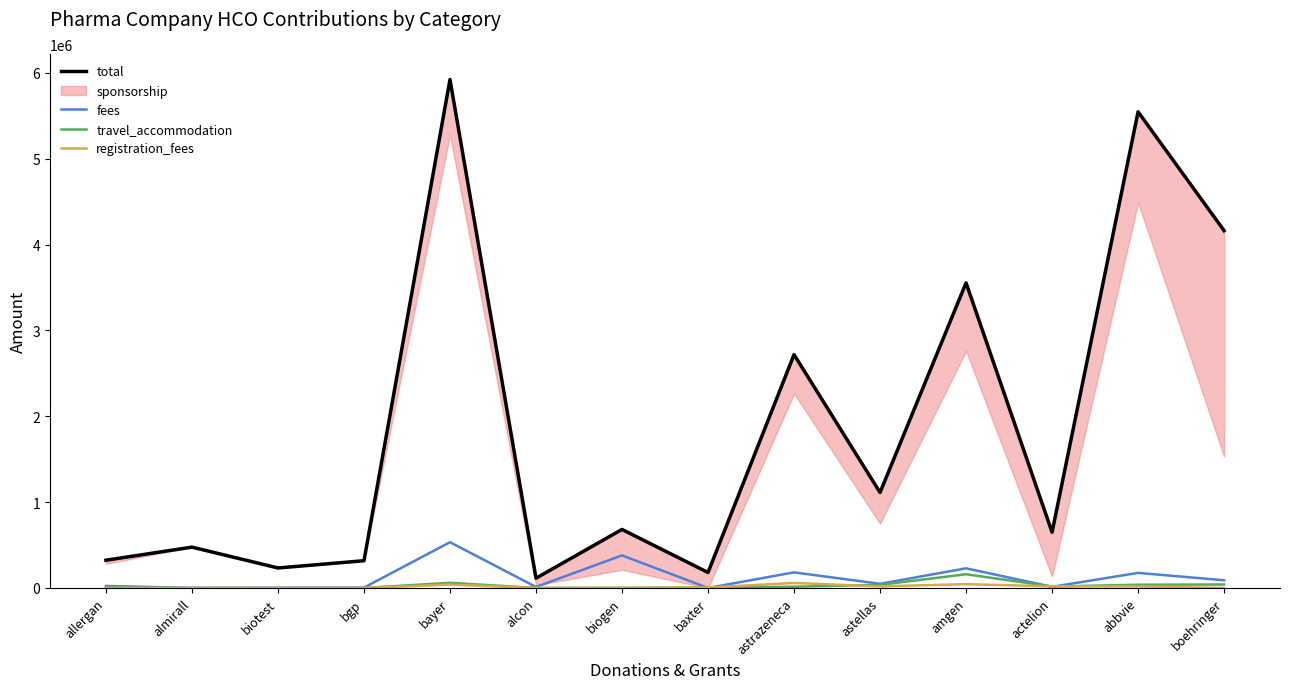

What is the maximum value for total?

5923815.8